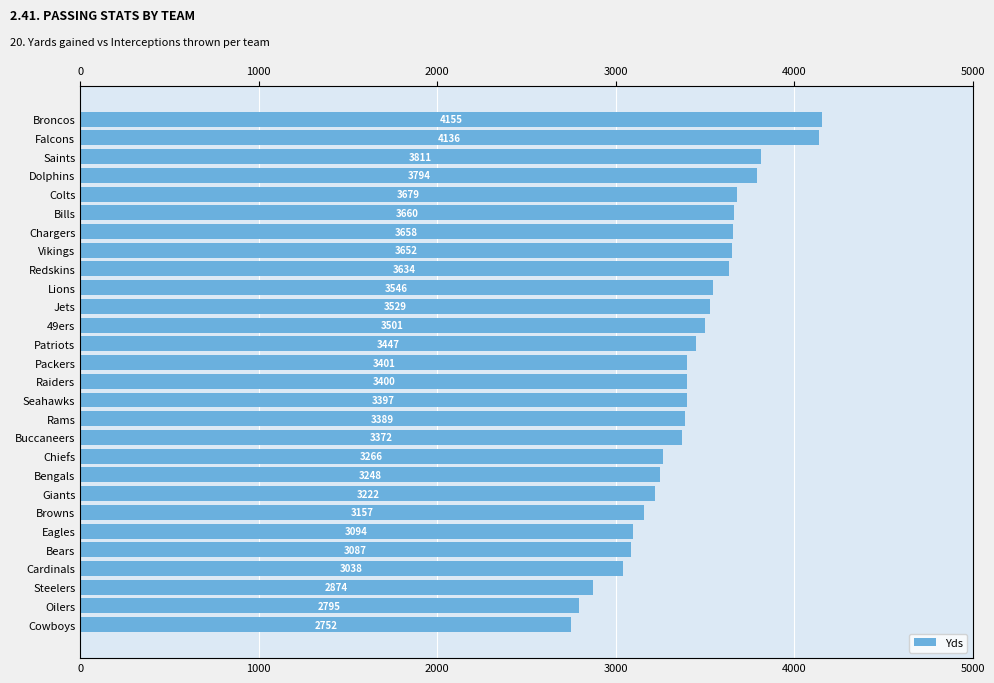

Reading left to right, list all the values displayed in this chart.

2752	2795	2874	3038	3087	3094	3157	3222	3248	3266	3372	3389	3397	3400	3401	3447	3501	3529	3546	3634	3652	3658	3660	3679	3794	3811	4136	4155